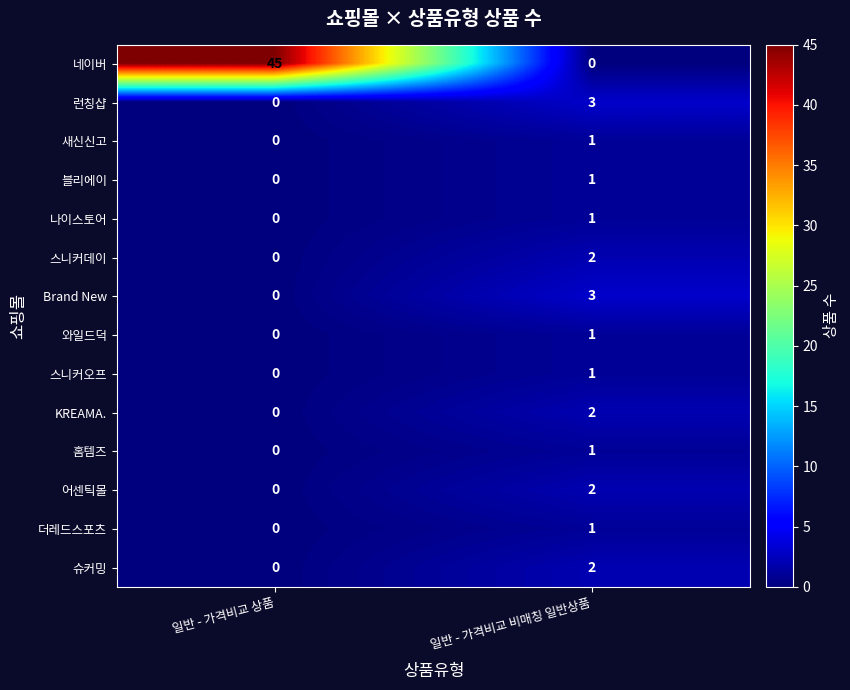

List the labels in order of 더레드스포츠 value, smallest first.

일반 - 가격비교 상품, 일반 - 가격비교 비매칭 일반상품